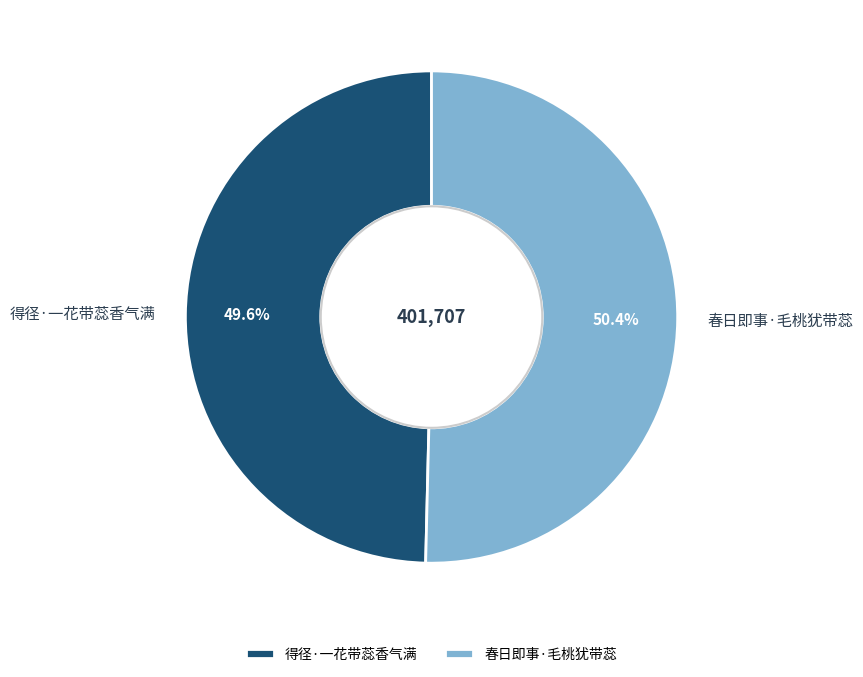

How many slices are in this pie chart?

2